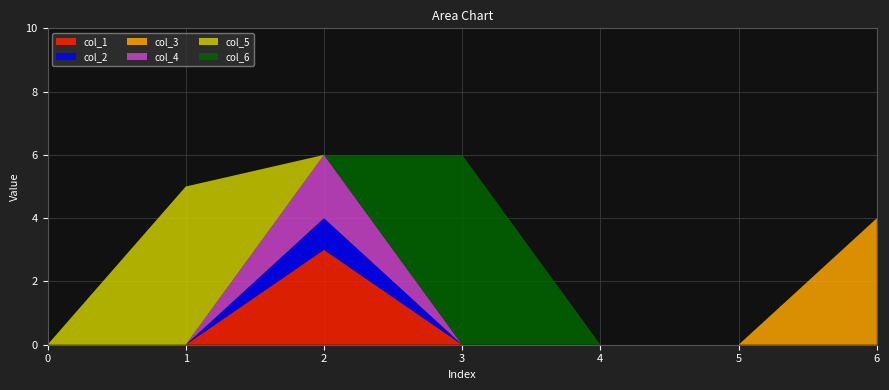

Reading left to right, what are all the values shown in this chart?

col_1: 0=0	1=0	2=3	3=0	4=0	5=0	6=0
col_2: 0=0	1=0	2=1	3=0	4=0	5=0	6=0
col_3: 0=0	1=0	2=0	3=0	4=0	5=0	6=4
col_4: 0=0	1=0	2=2	3=0	4=0	5=0	6=0
col_5: 0=0	1=5	2=0	3=0	4=0	5=0	6=0
col_6: 0=0	1=0	2=0	3=6	4=0	5=0	6=0